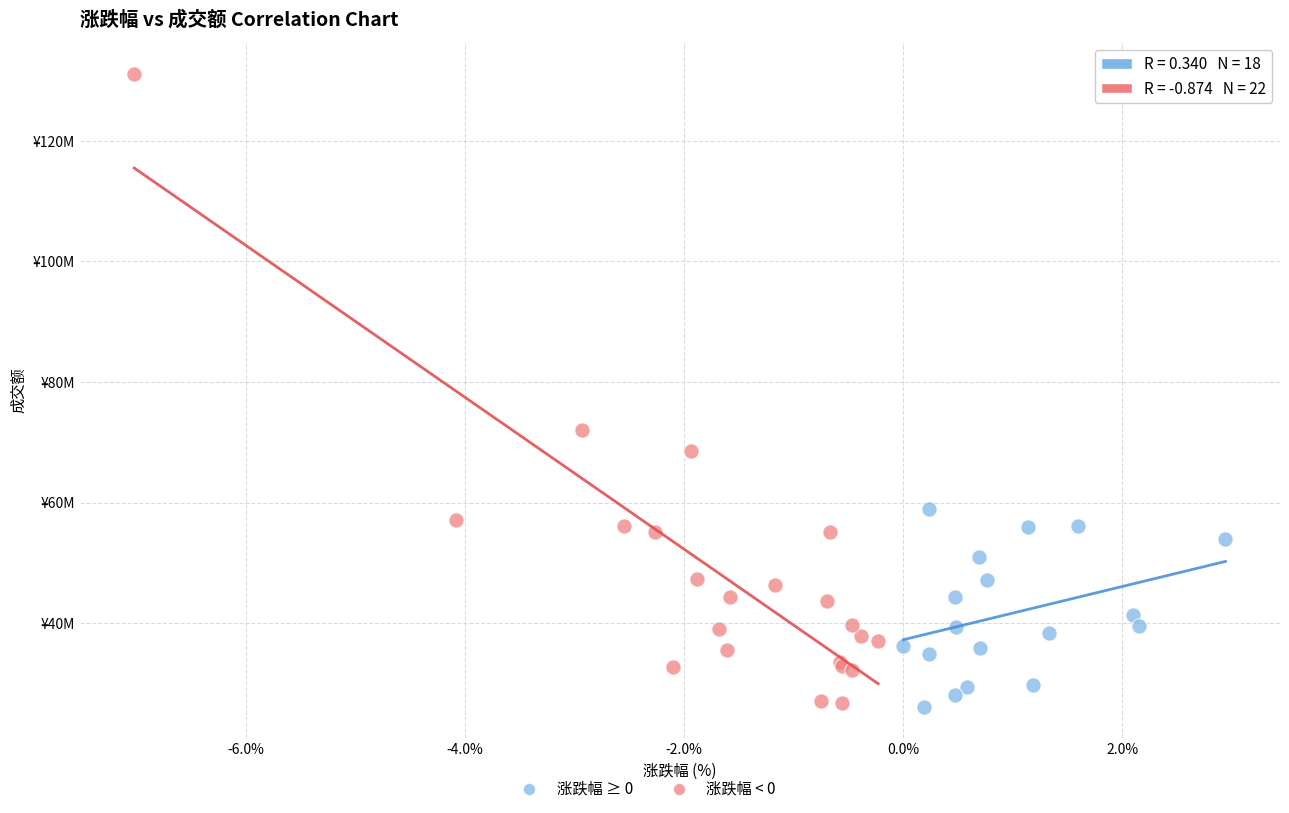

Which series reaches the maximum Y coordinate?

涨跌幅 < 0